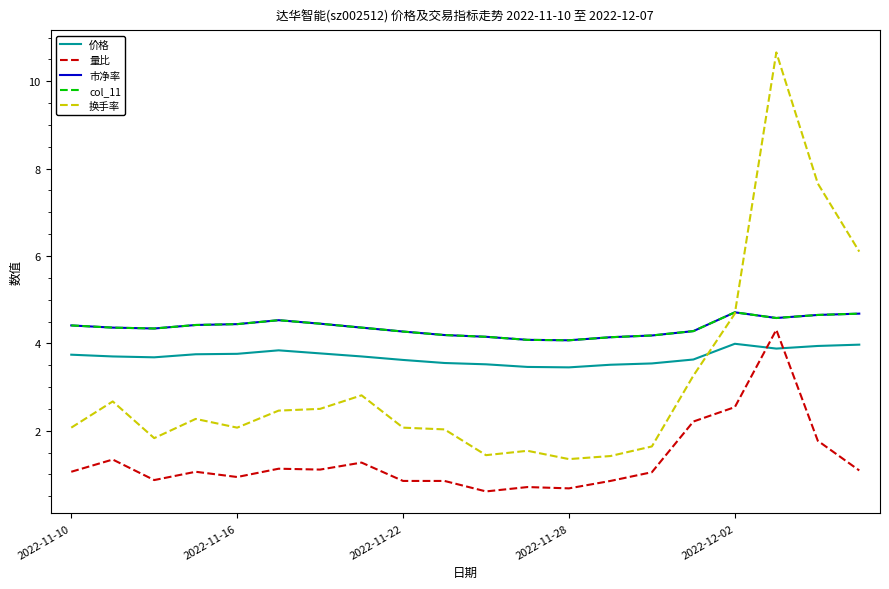

What is the value of the 量比 point at the 13th from the left?

0.7